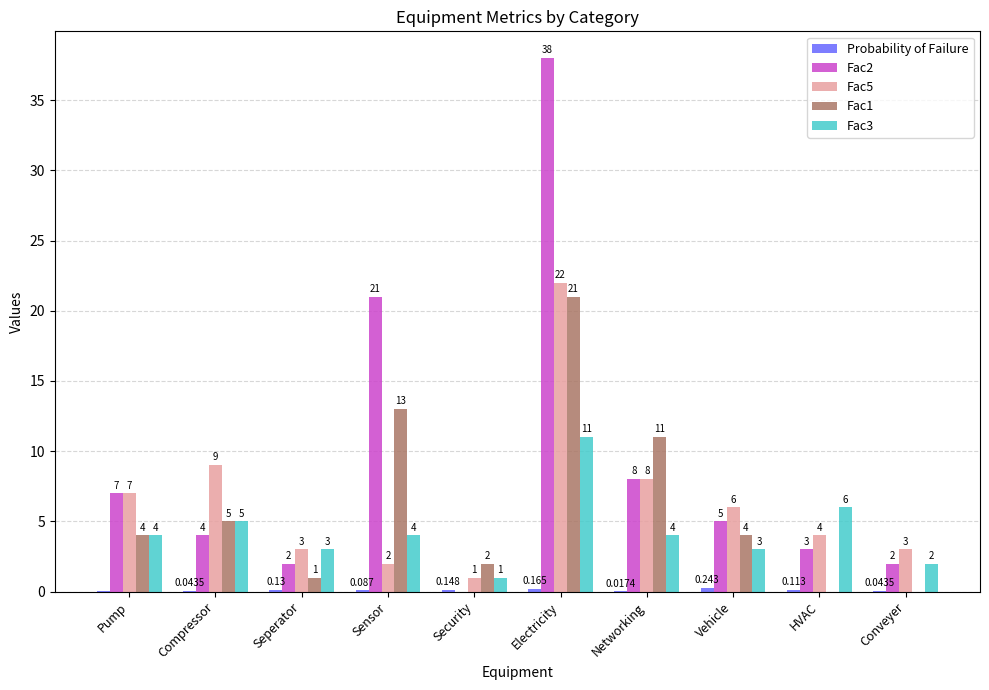

What is the total value across all series at Electricity?

92.2